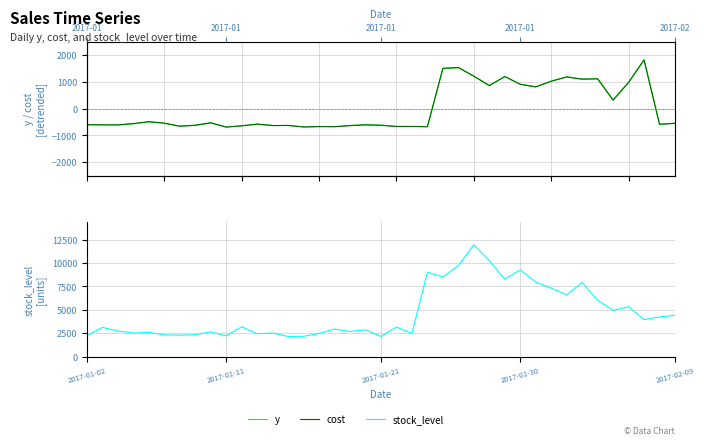

Count the number of categories in the chart.

39